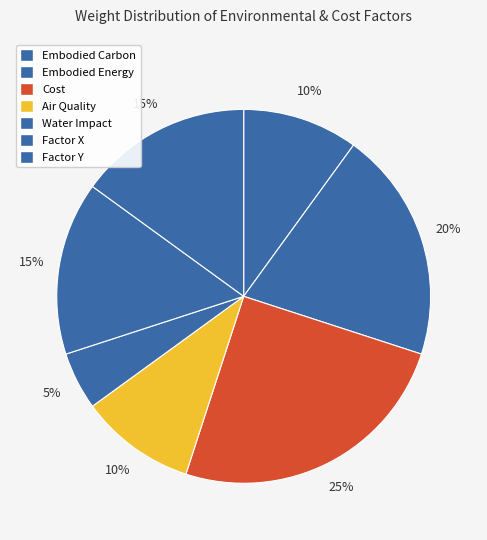

True or false: Cost accounts for 30% of the total.

False